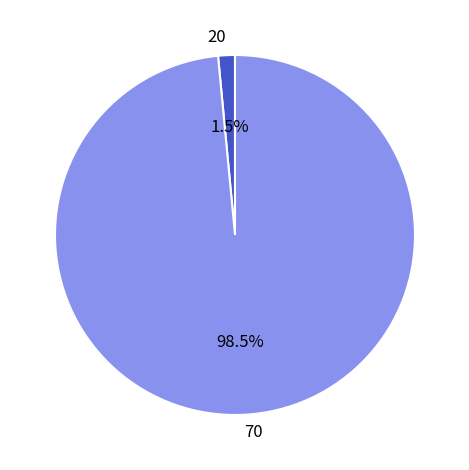

Combined, what portion of the pie is 20 and 70?

100.0%